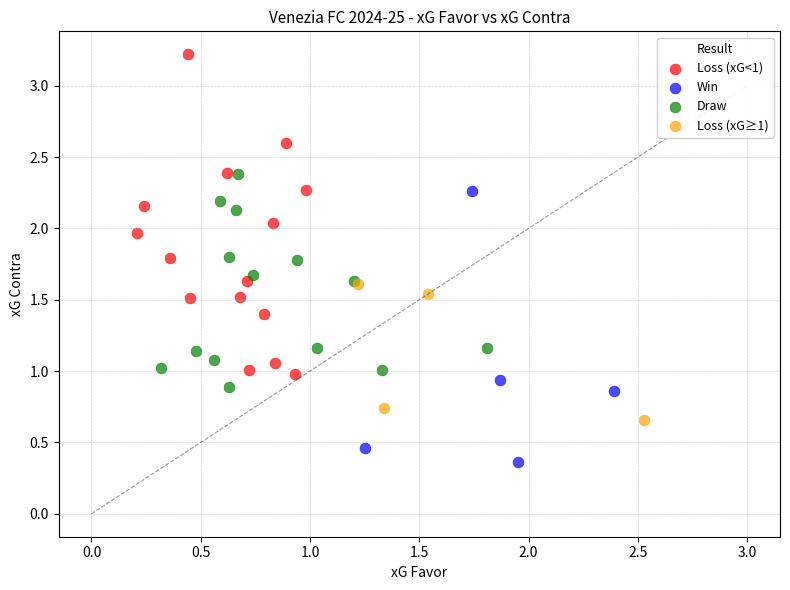

Which series reaches the minimum Y coordinate?

Win